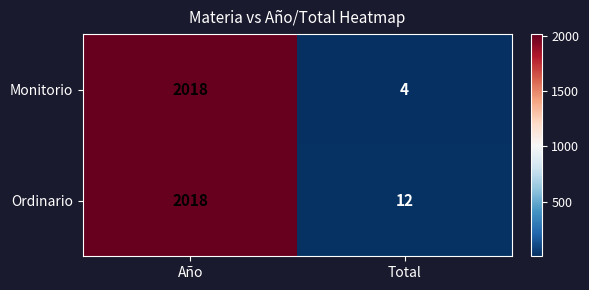

Which series has the largest range (max minus min)?

Monitorio